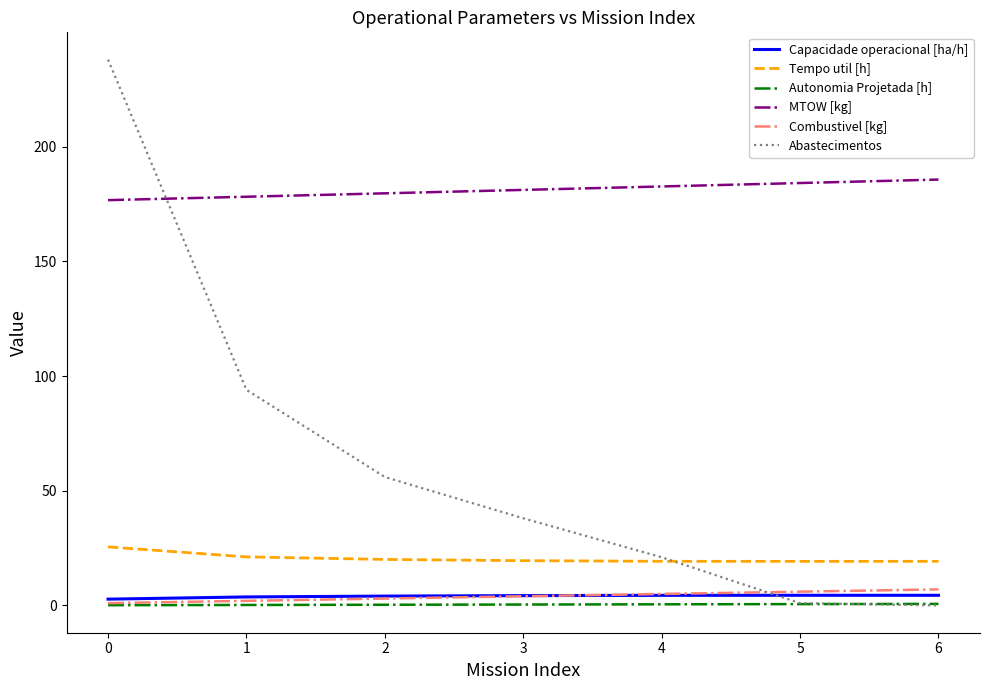

What is the approximate value of Abastecimentos at 0?

238.0